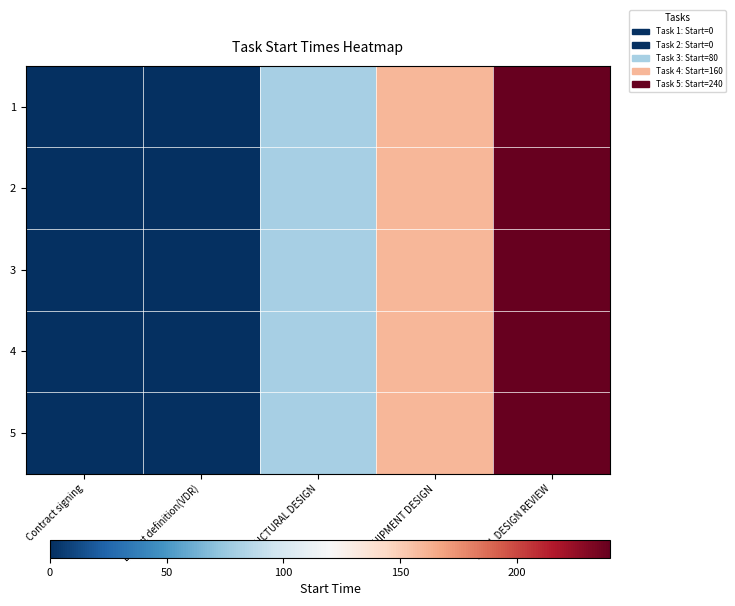

Which series changed the most between Layout definition(VDR) and STRUCTURAL DESIGN?

1